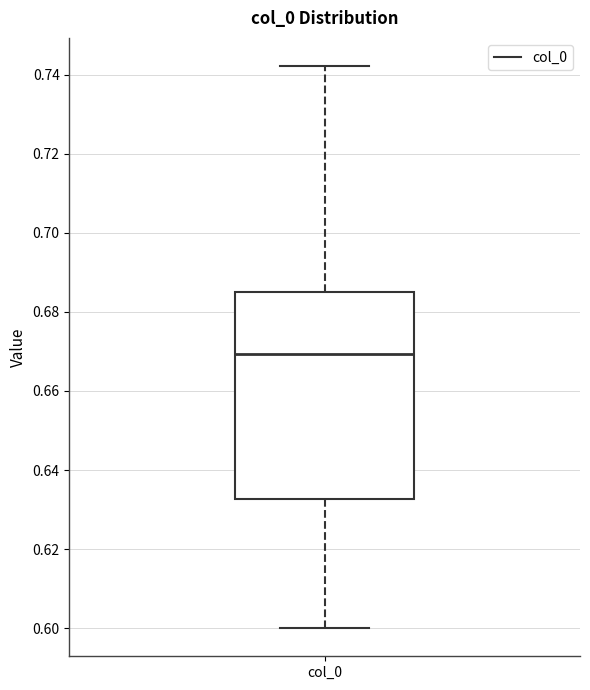

Where does the upper whisker of the box for col_0 end on the y-axis? The values are not printed on the chart, so give them approximately, as read against the axis.

0.742